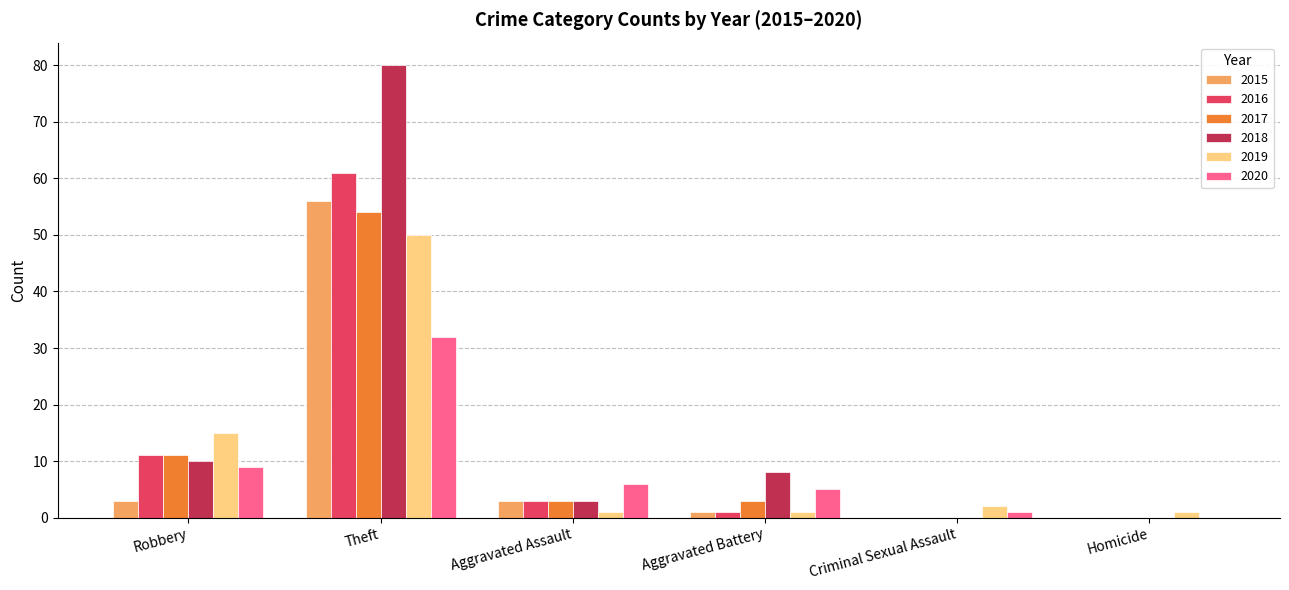

What is the average value of the 2017 series?

12